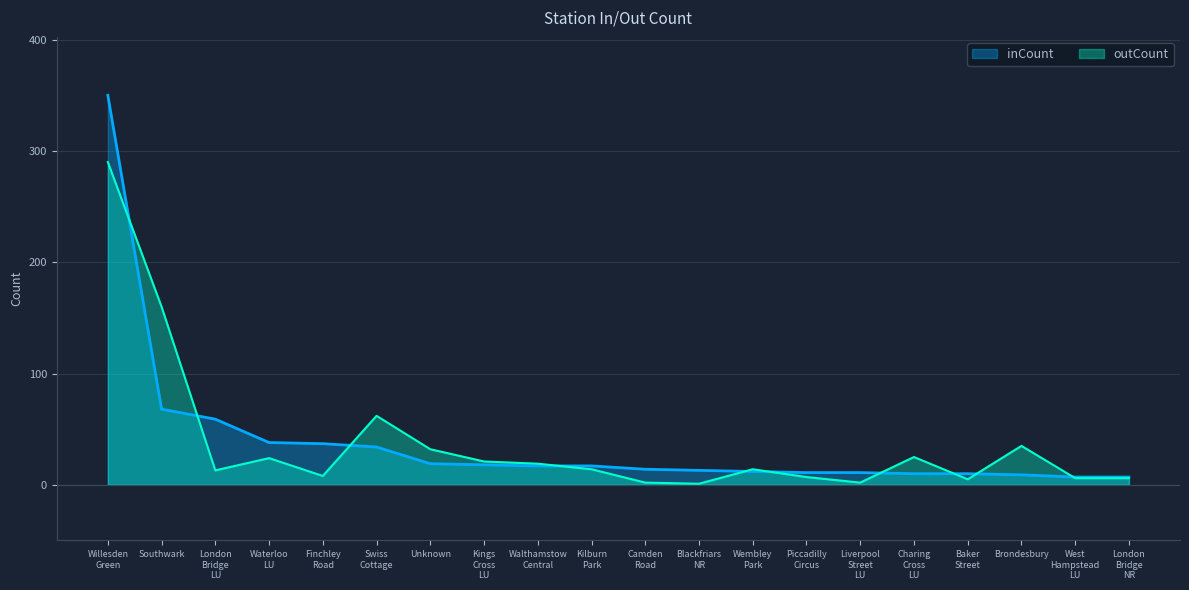

What is the value of the inCount point at the 2nd from the left?

68